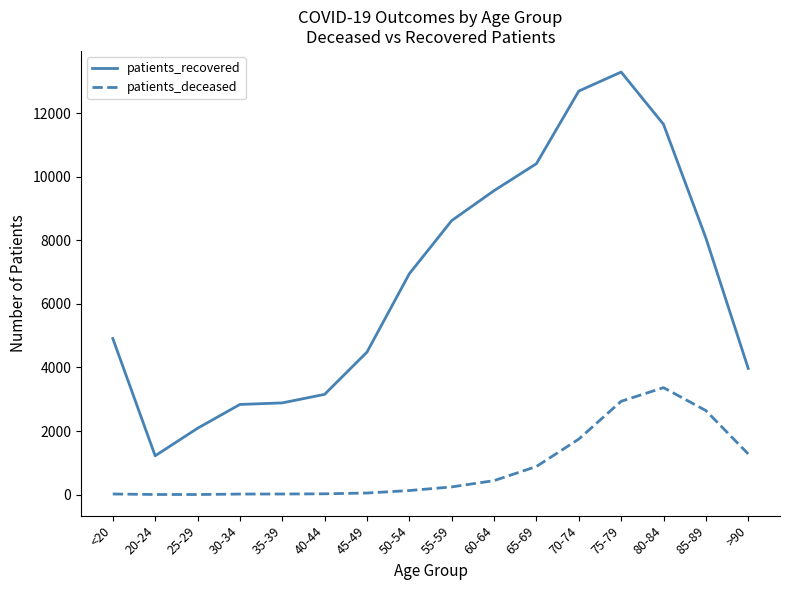

True or false: patients_recovered and patients_deceased cross at least once.

False